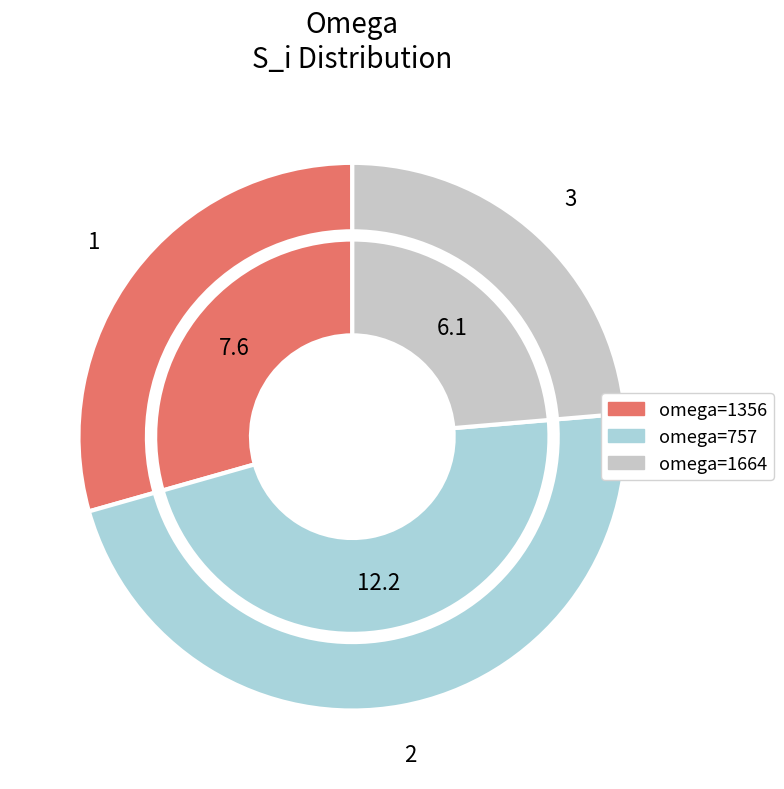

What percentage is the 757 slice, to the nearest percent?

47%